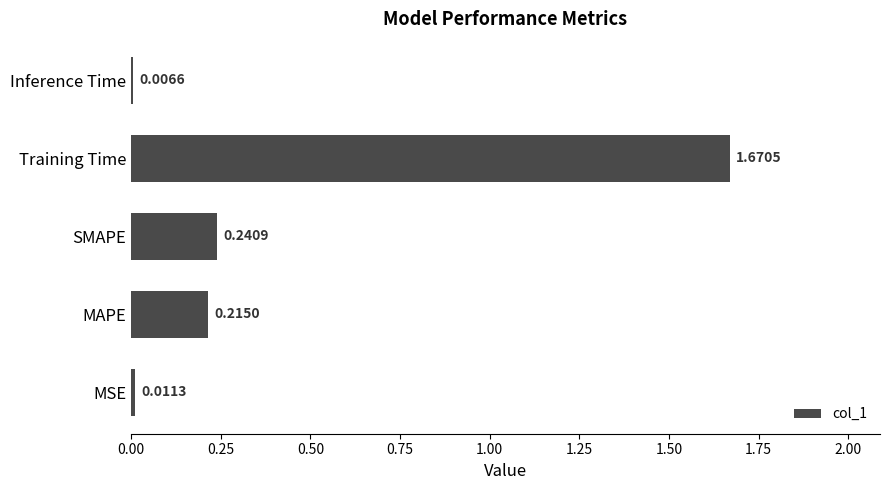

How many categories are shown in the chart?

5